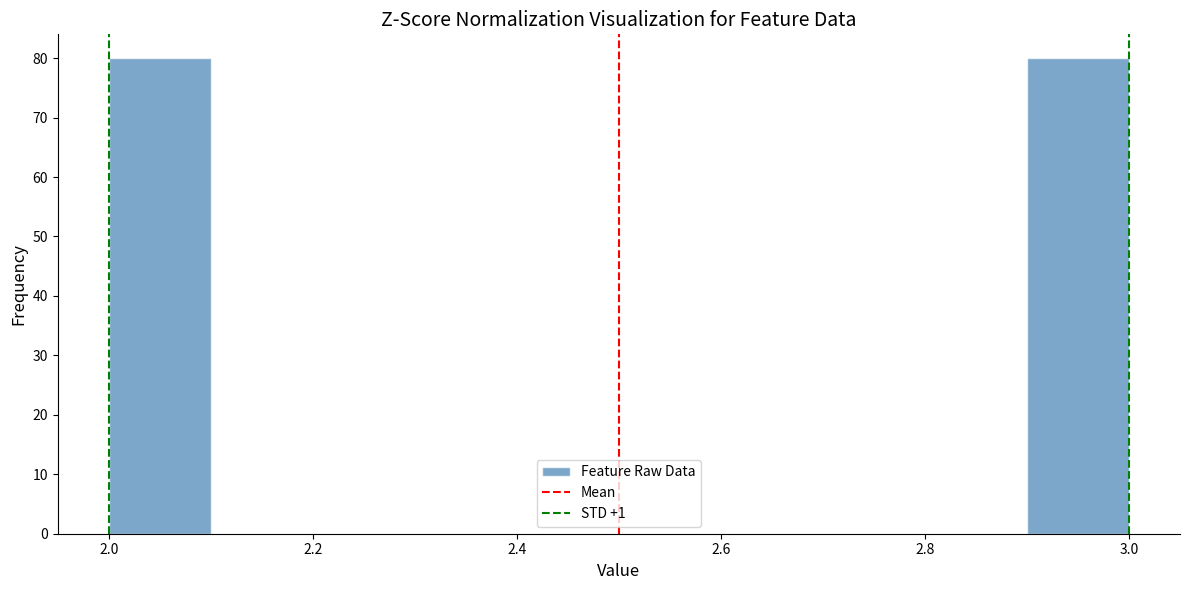

How tall is the bar that spans 2.9 to 3.0 on the x-axis? The values are not printed on the chart, so give them approximately, as read against the axis.

80